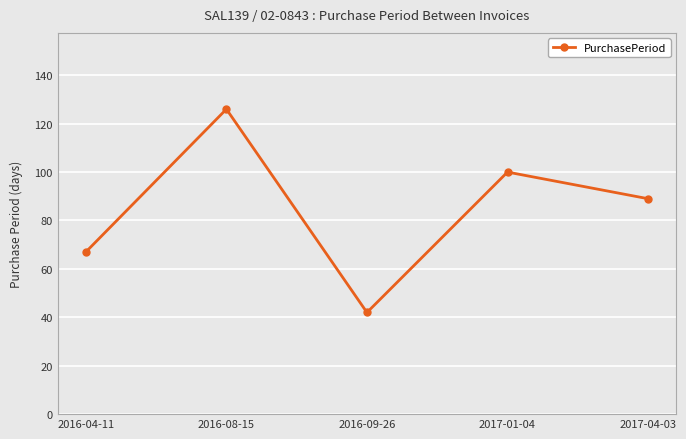

Reading right to left, what are all the values shown in this chart?

89	100	42	126	67